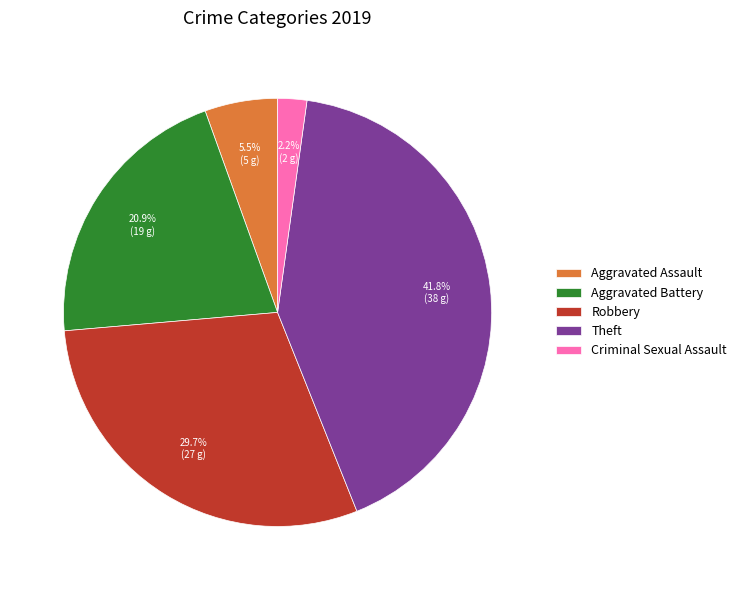

Is Aggravated Assault the majority of the pie?

No